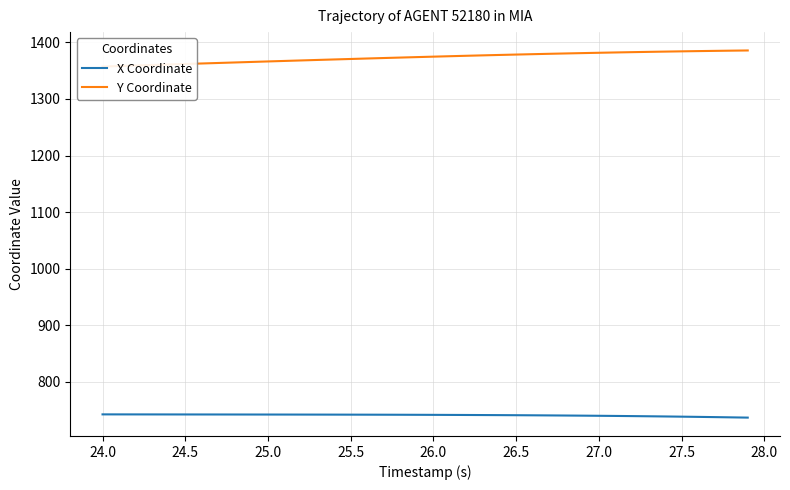

What is the highest value of the X Coordinate series?

742.1